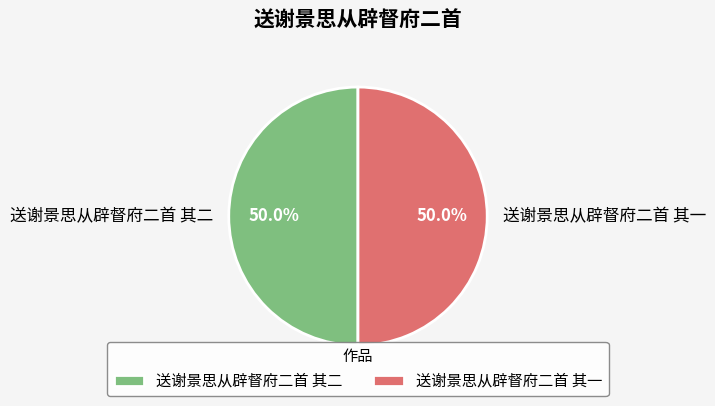

What is the ratio of the value at 送谢景思从辟督府二首 其一 to the value at 送谢景思从辟督府二首 其二?

1.0